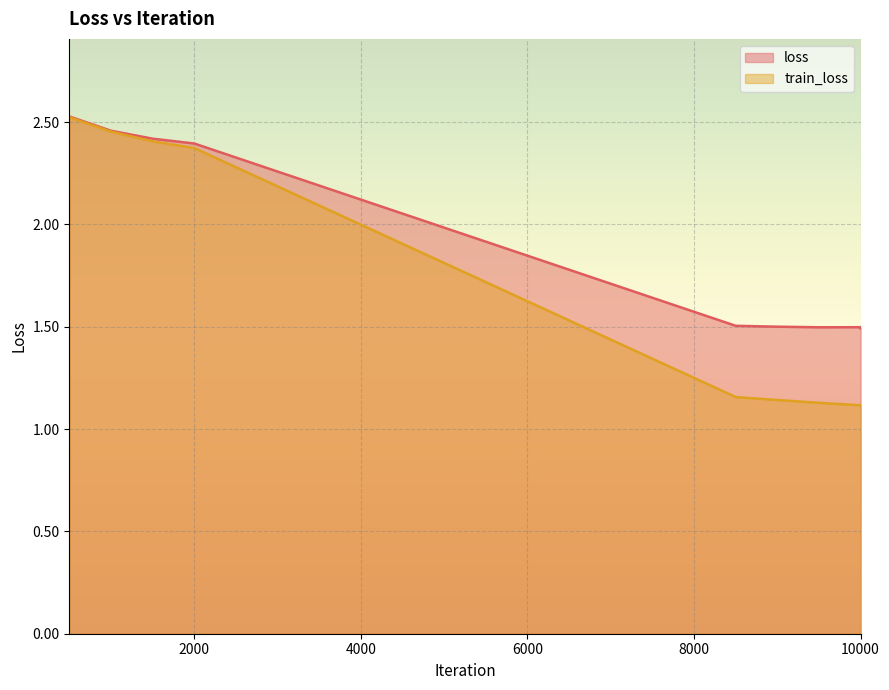

How many loss values are between 1 and 2?

5